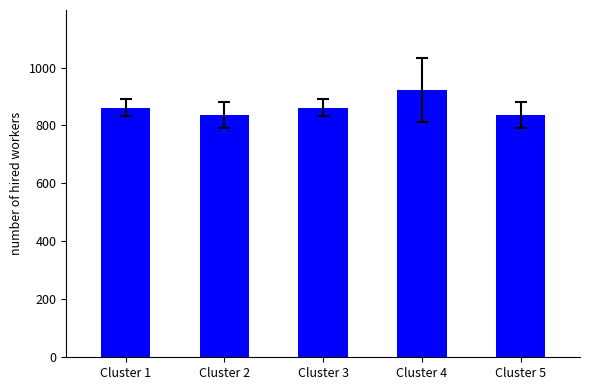

What is the smallest value displayed?

837